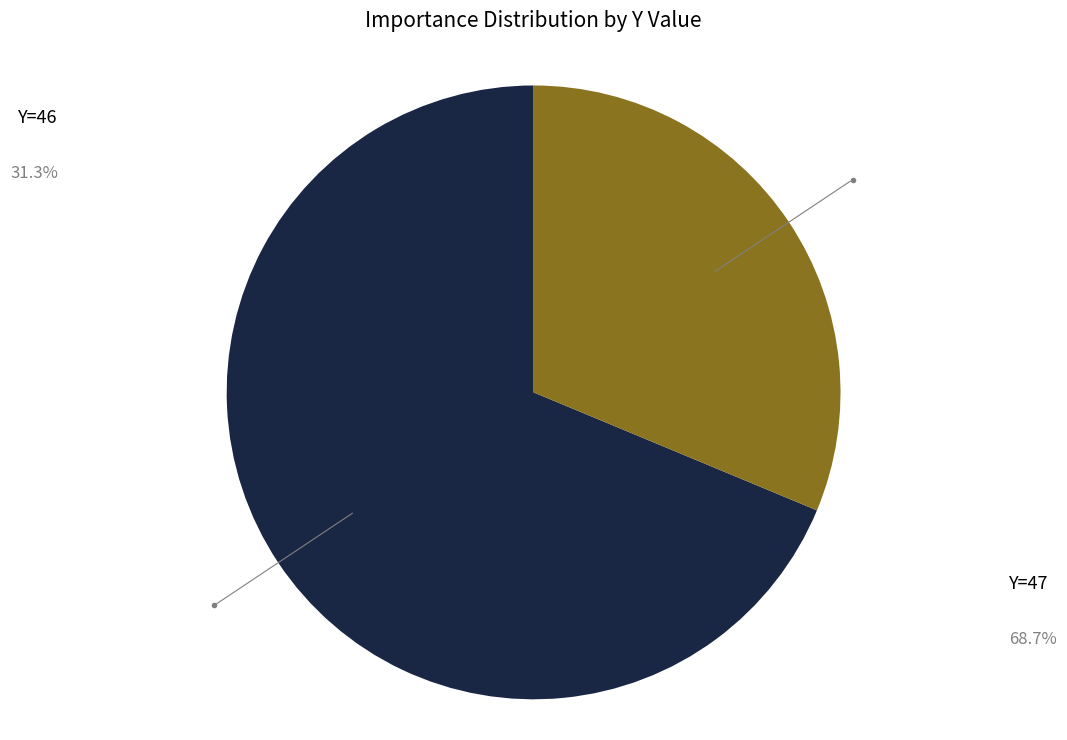

Does any single category account for the majority?

Yes